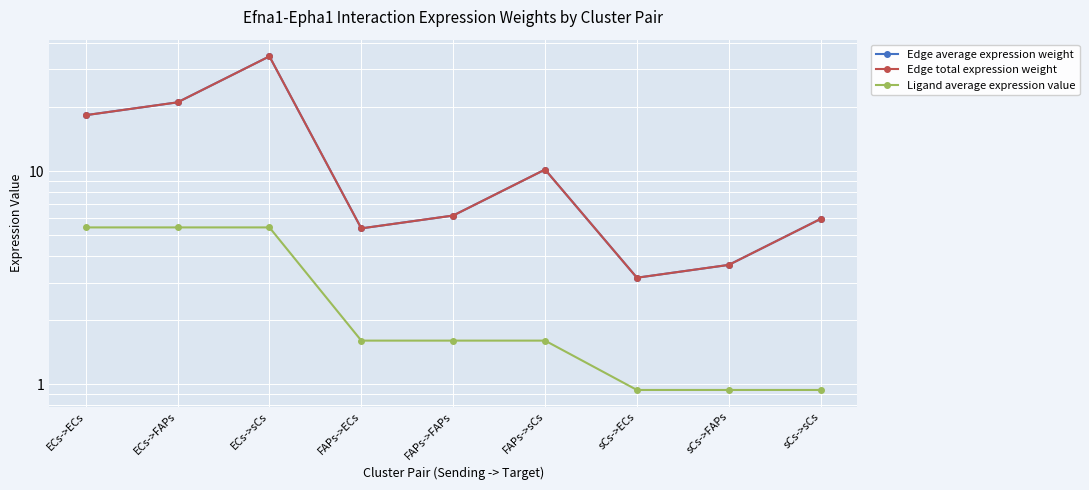

True or false: Edge average expression weight and Edge total expression weight cross at least once.

False